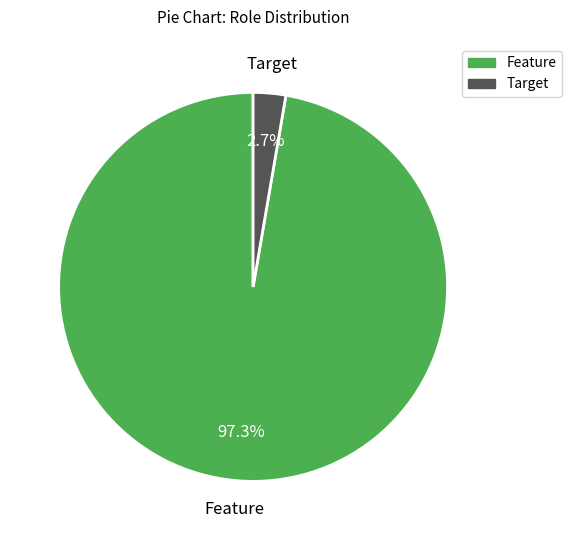

Which category has the biggest portion of the pie?

Feature